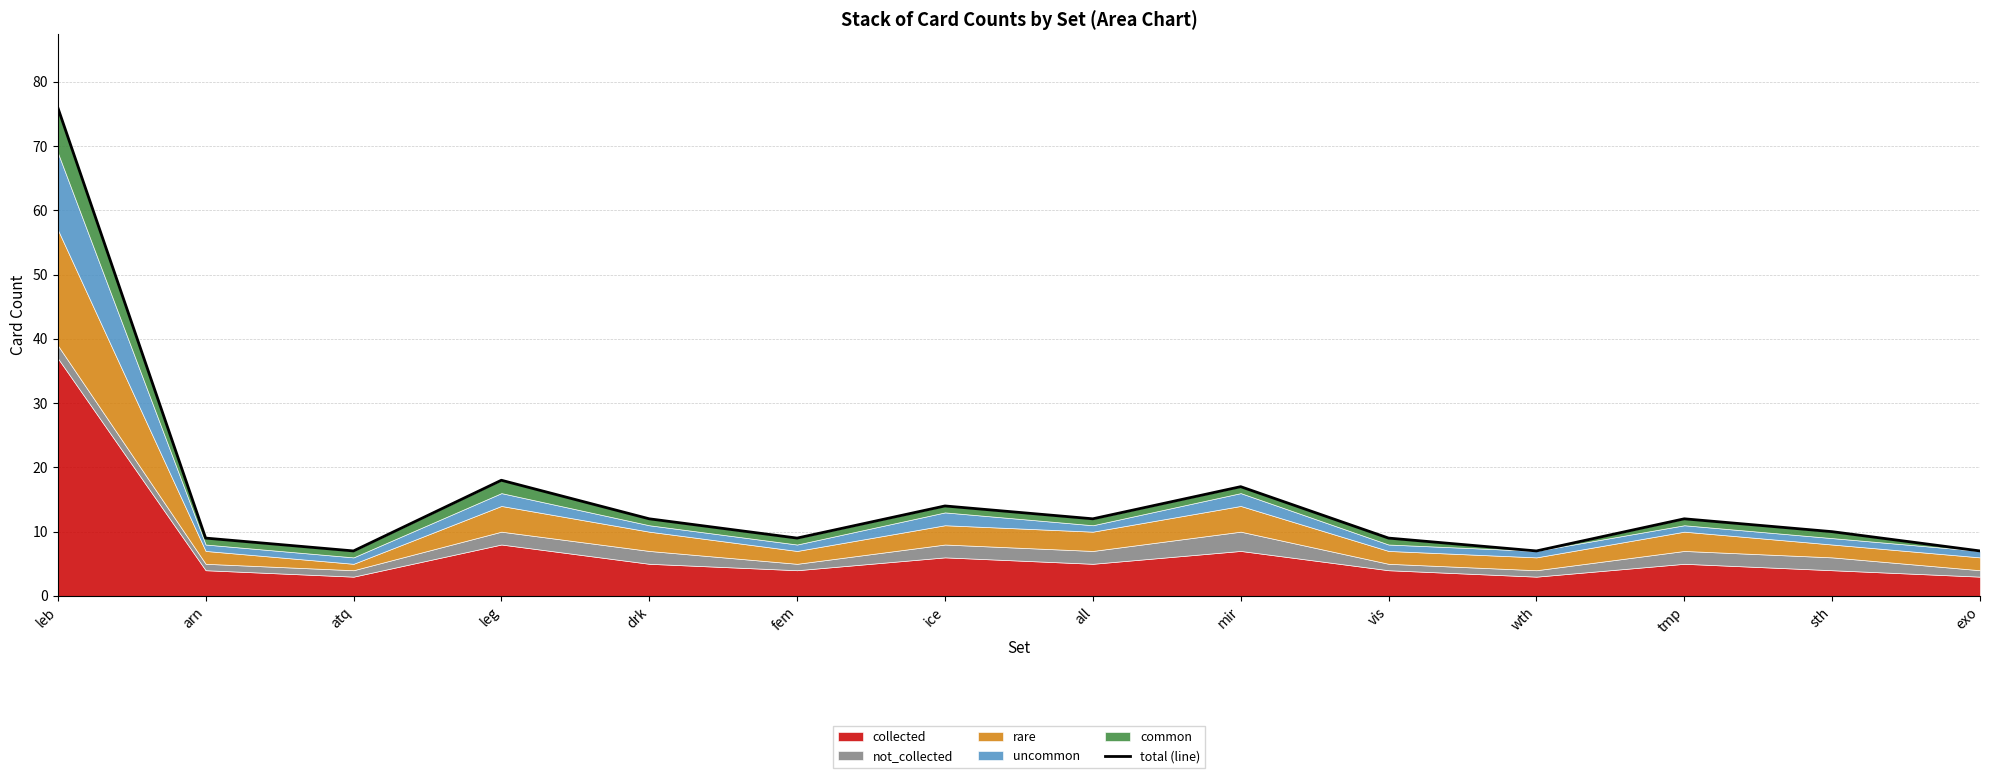

Rank the categories by value from highest to lowest.

leb, leg, mir, ice, drk, all, tmp, sth, arn, fem, vis, atq, wth, exo